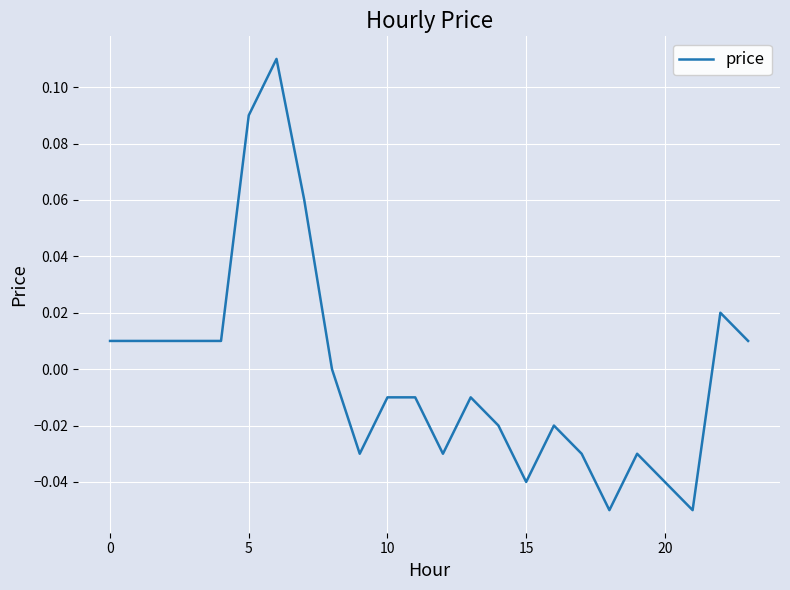

Reading left to right, transcribe all the data shown in this chart.

0.0	0.0	0.0	0.0	0.0	0.1	0.1	0.1	0.0	-0.0	-0.0	-0.0	-0.0	-0.0	-0.0	-0.0	-0.0	-0.0	-0.1	-0.0	-0.0	-0.1	0.0	0.0